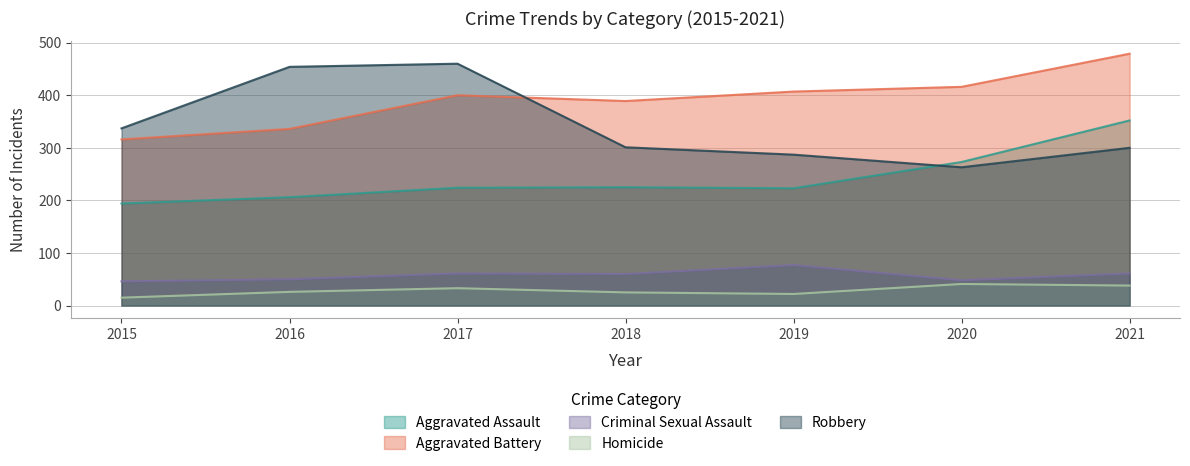

How many data points does each series have?

7